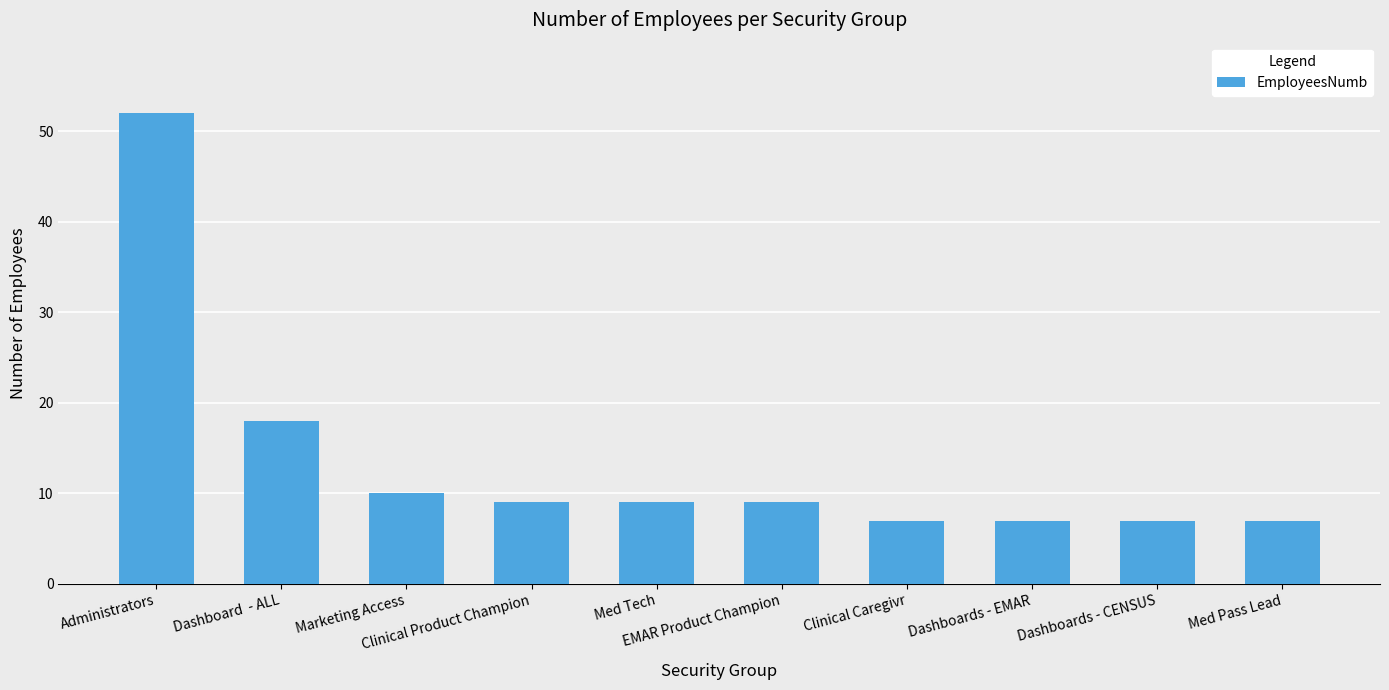

What is the minimum value shown in the chart?

7